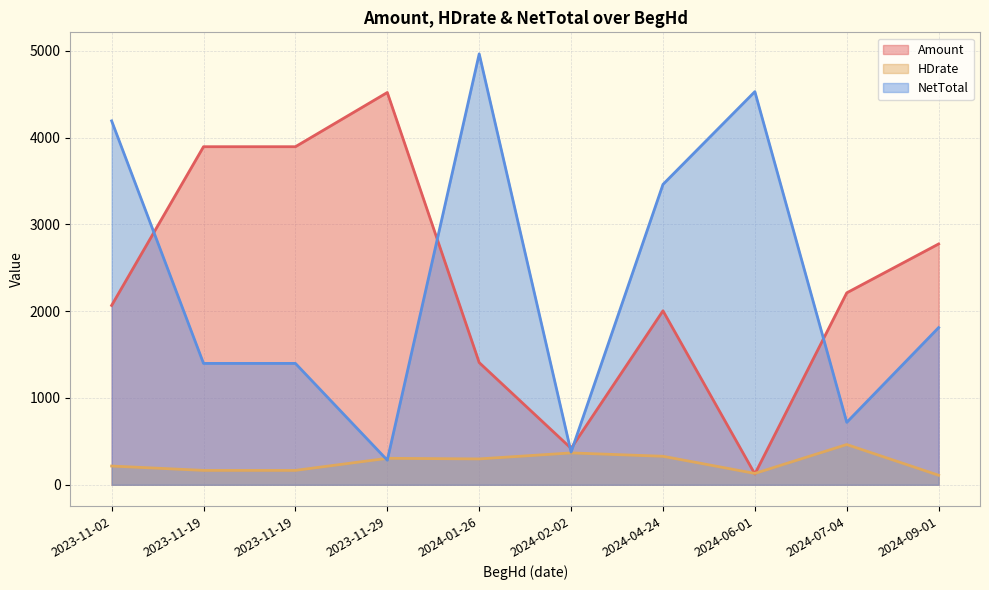

True or false: Amount has a value of 3749.9 at 2024-07-04.

False